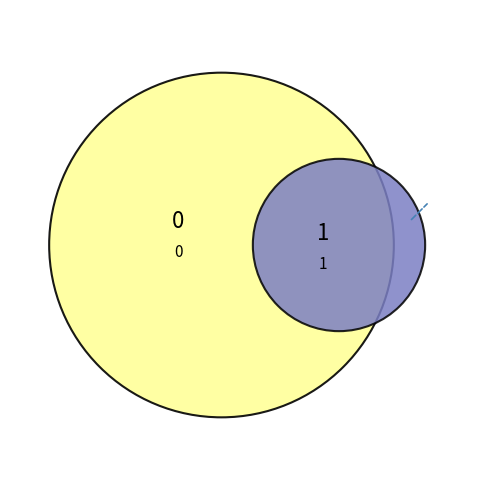

What percentage is the 1 slice, to the nearest percent?

100%